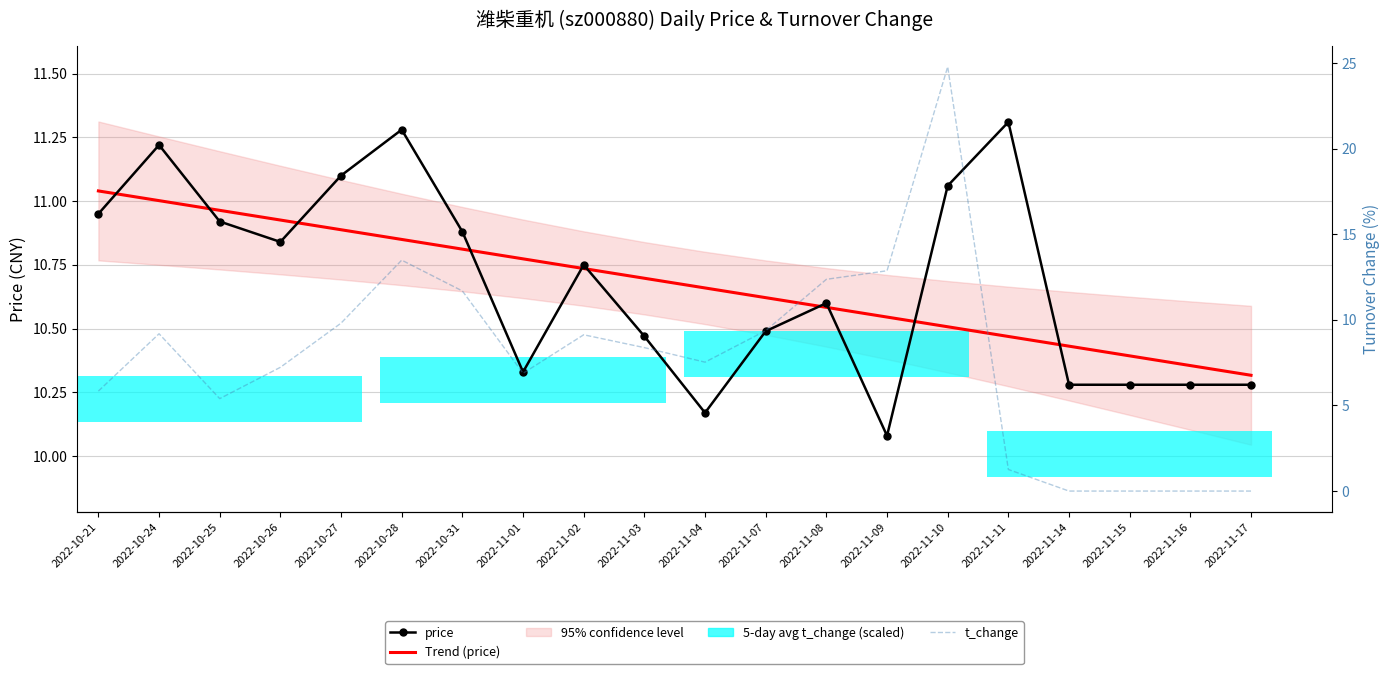

Does the chart contain stacked bars?

No